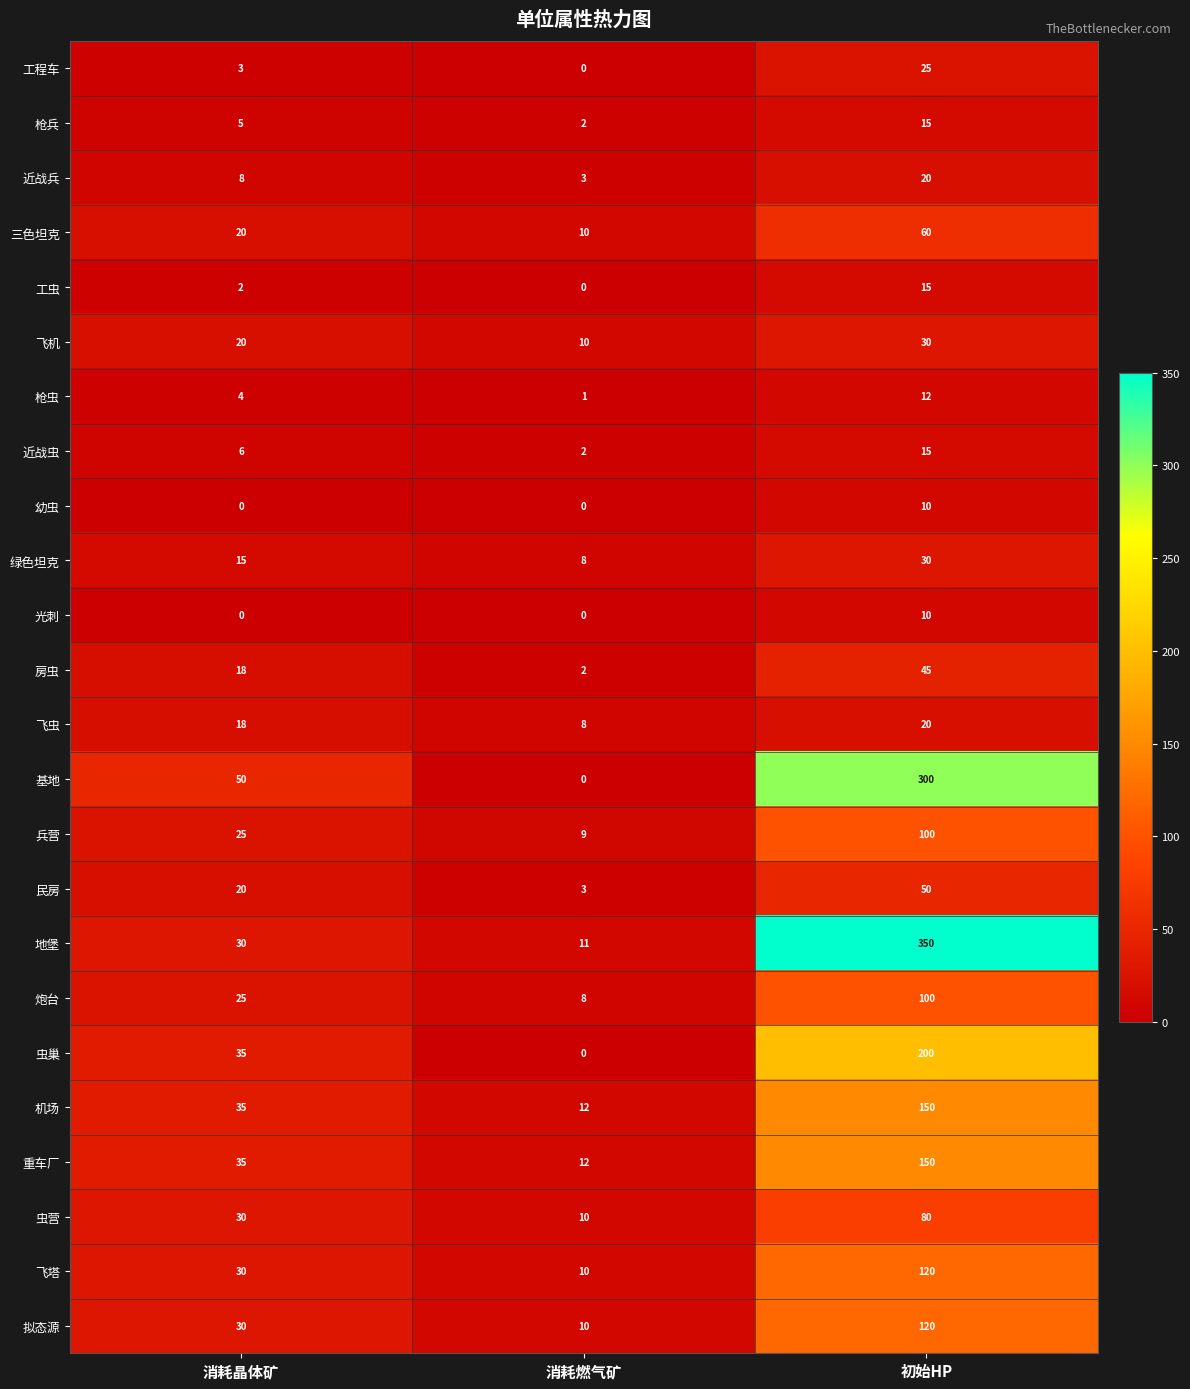

How many 近战虫 values are between 2 and 15?

3